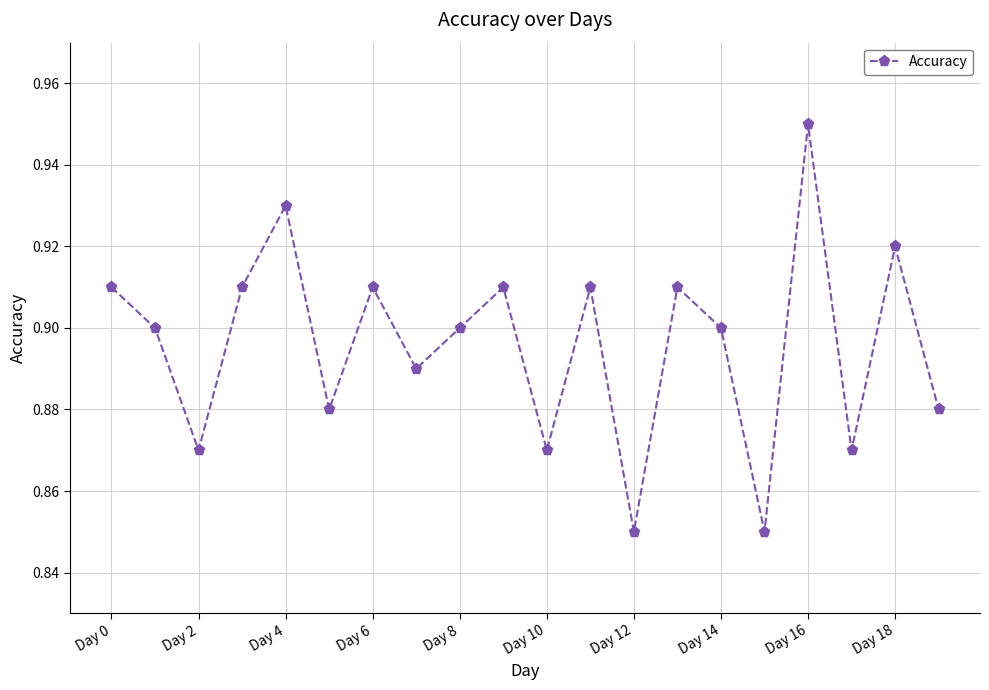

How many values are between 0 and 1?

20